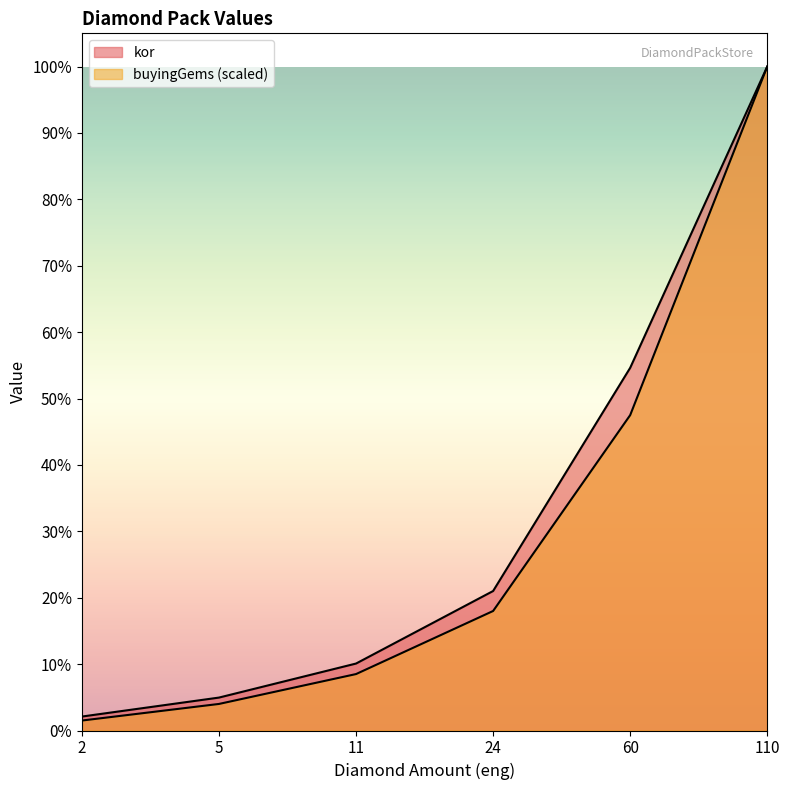

What are all the series names shown in the legend?

kor, buyingGems